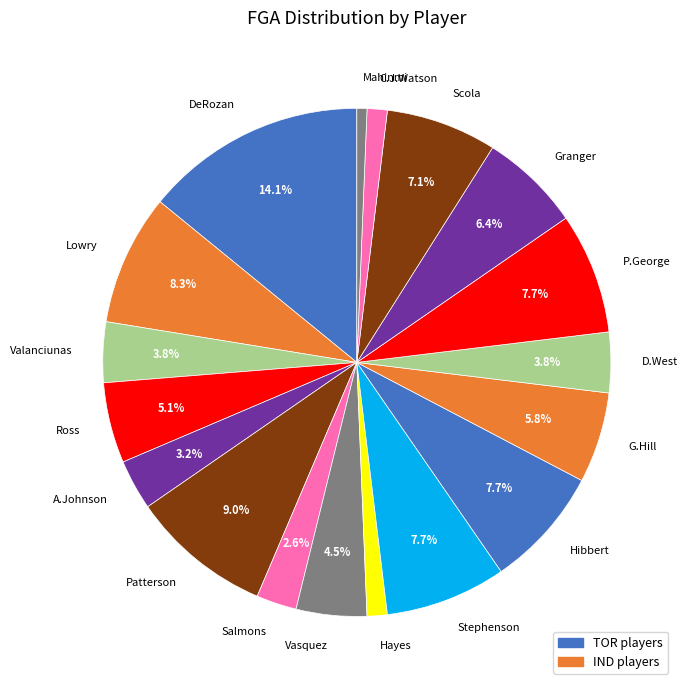

What is the ratio of the value at A.Johnson to the value at Ross?

0.6